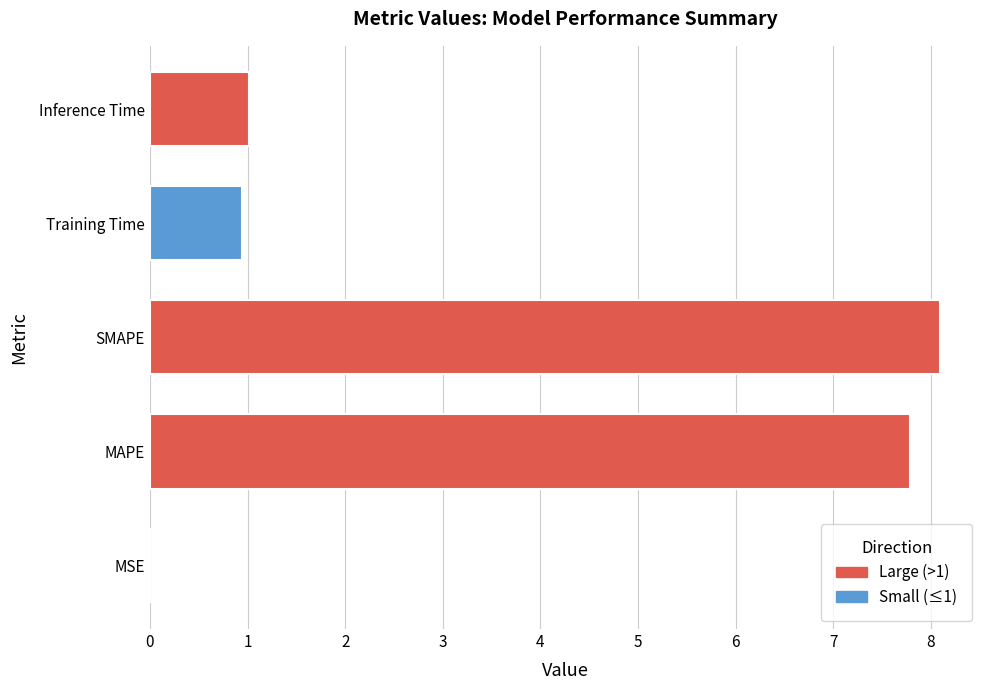

How many distinct data groups are displayed?

1